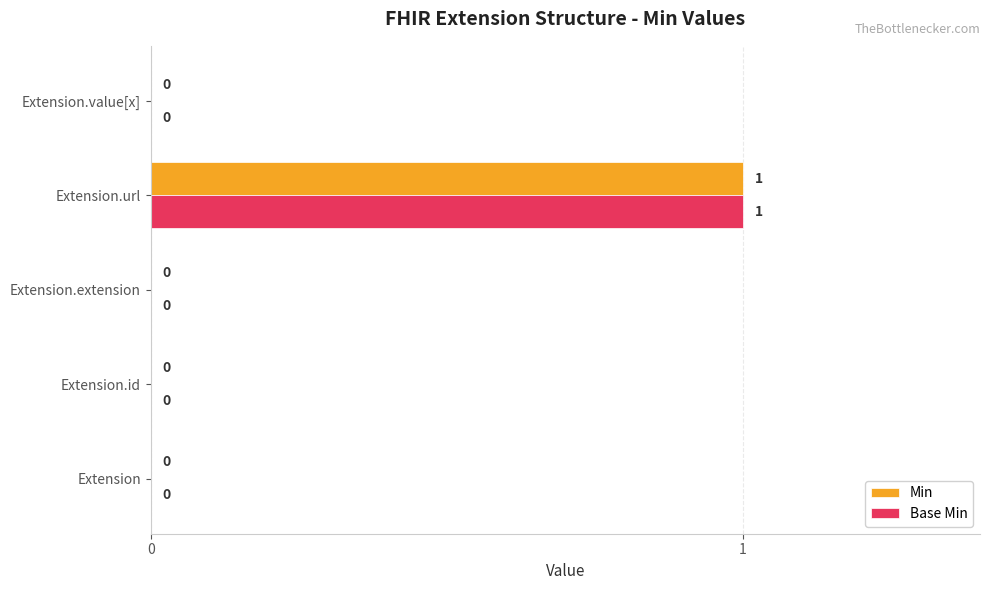

True or false: Base Min has a value of -1 at Extension.value[x].

False